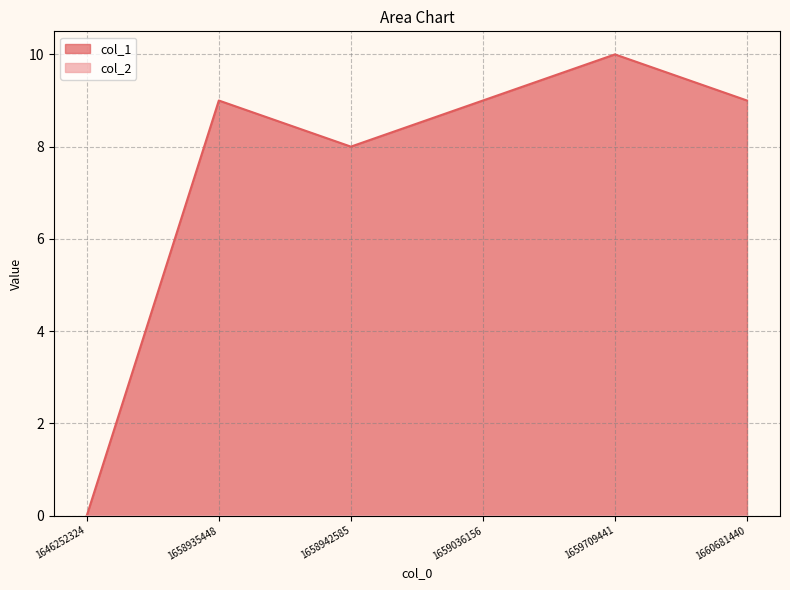

How many points are higher than both their immediate neighbors (excluding endpoints)?

2